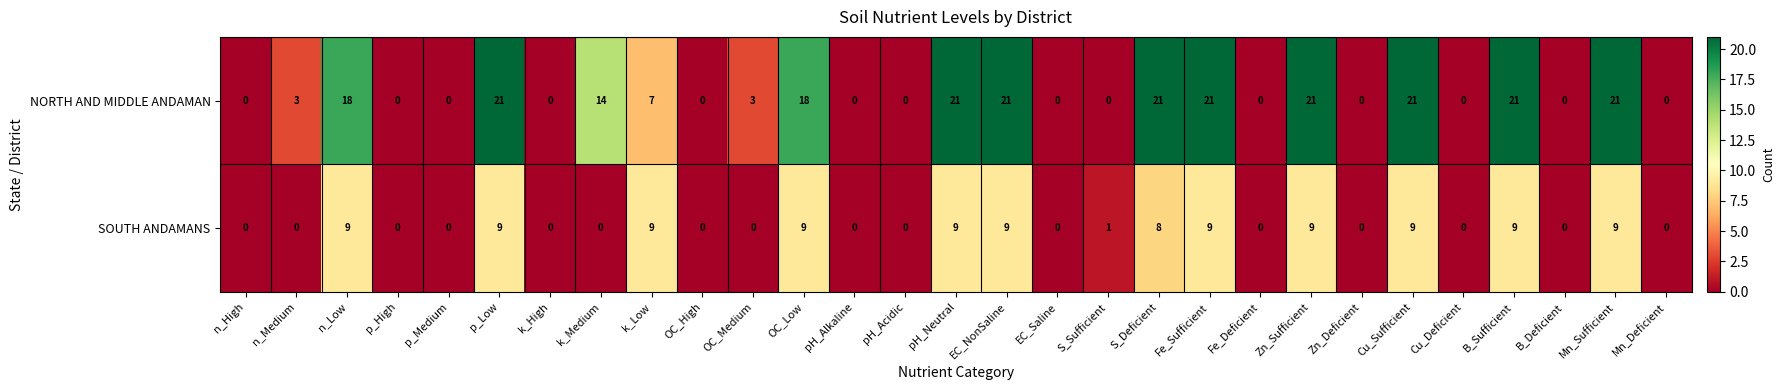

What is the difference between the maximum and second lowest values in the SOUTH ANDAMANS series?

9